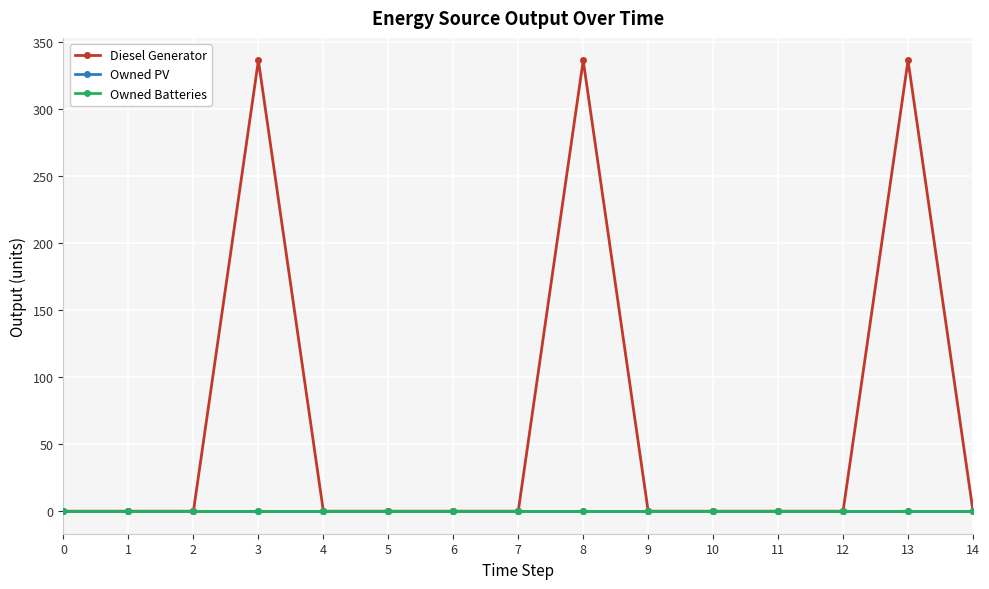

What are all the series names shown in the legend?

Diesel Generator, Owned PV, Owned Batteries